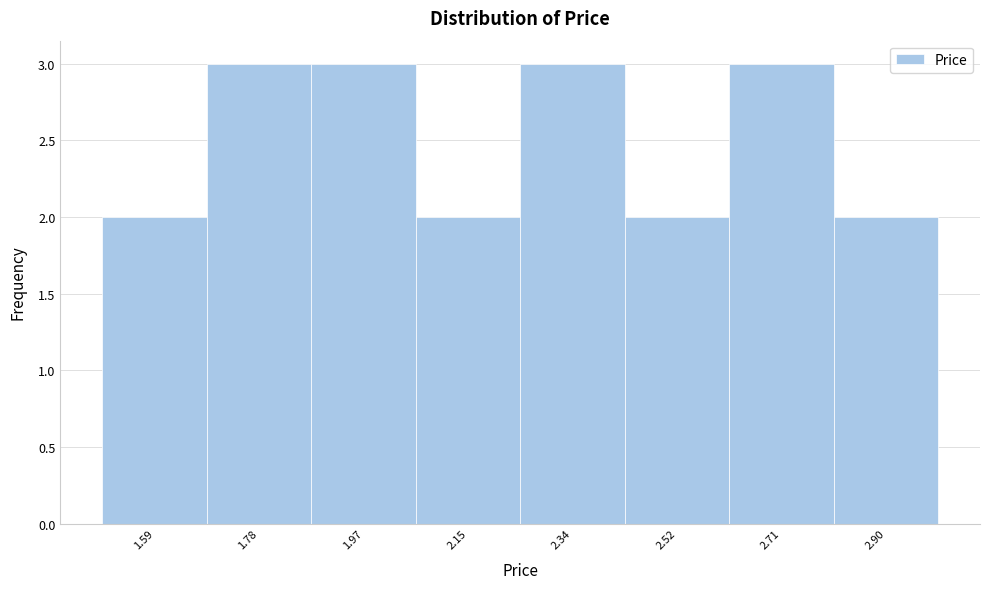

How tall is the bar that spans 1.68 to 1.88 on the x-axis? Neither the bar edges nor the heights are printed on the chart, so give them approximately, as read against the axes.

3